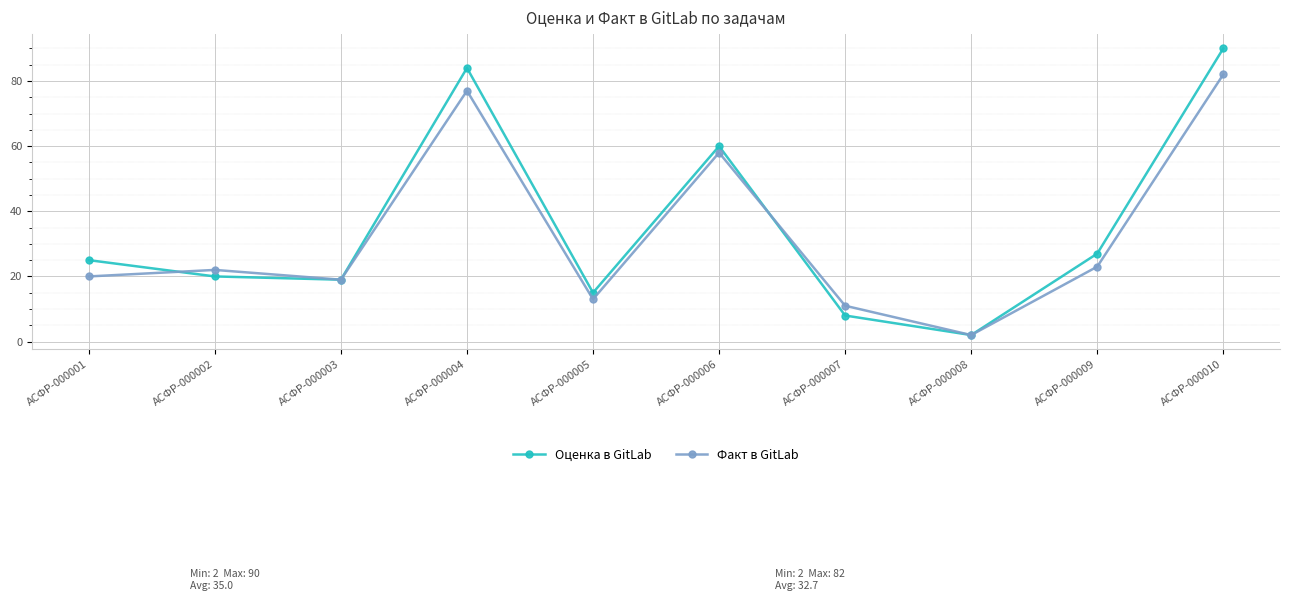

Reading left to right, transcribe all the data shown in this chart.

Оценка в GitLab: 25	20	19	84	15	60	8	2	27	90
Факт в GitLab: 20	22	19	77	13	58	11	2	23	82